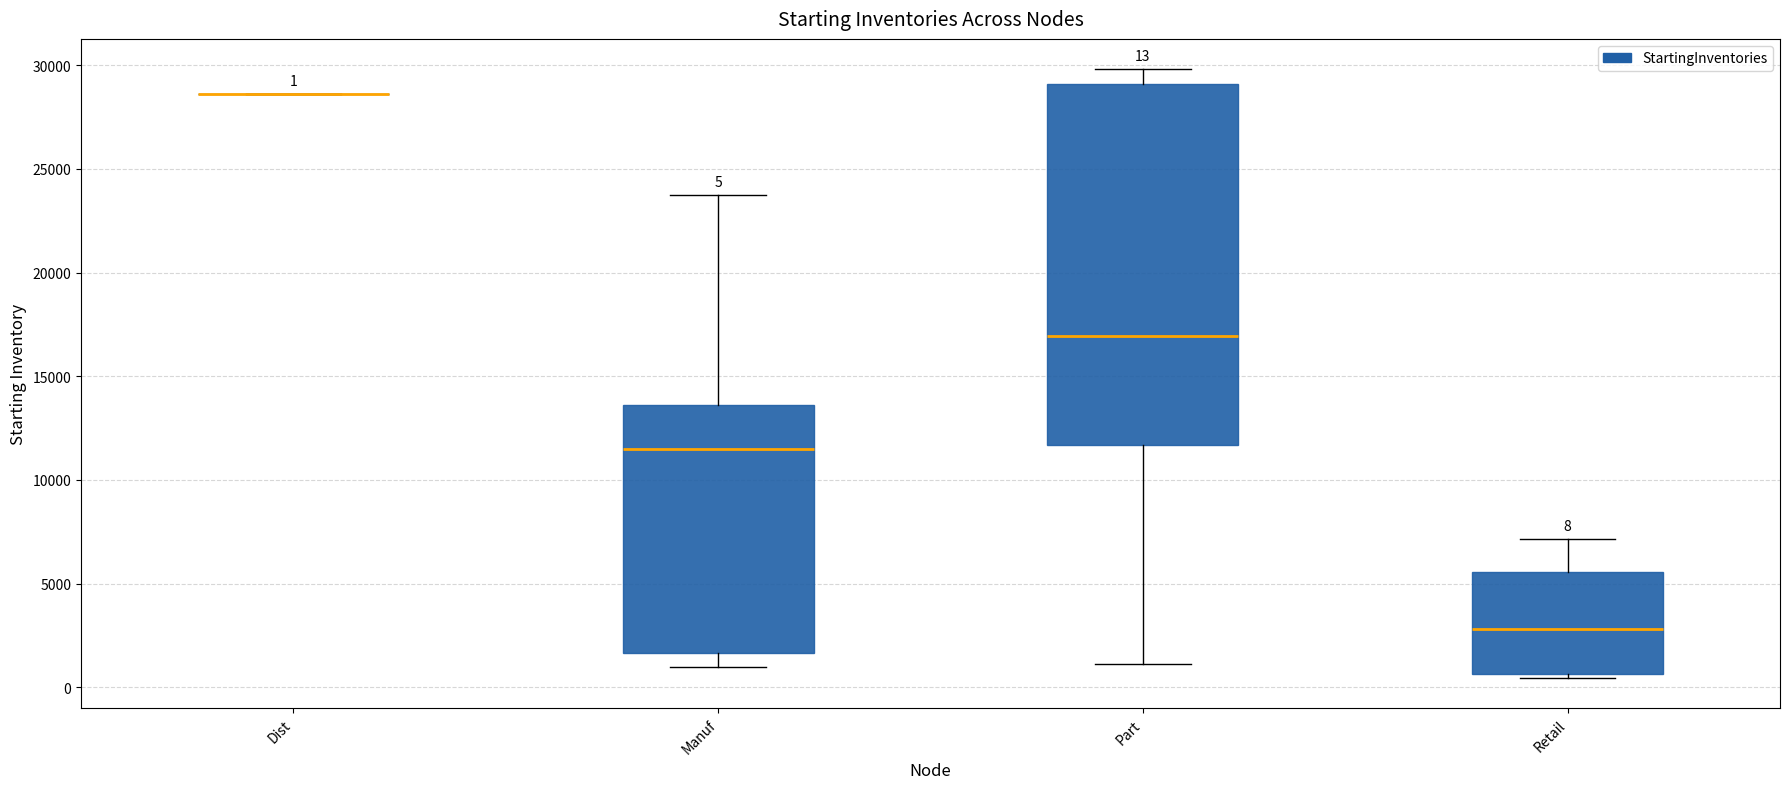

Comparing the boxes themselves (not the whiskers), which one is the tallest?

Part